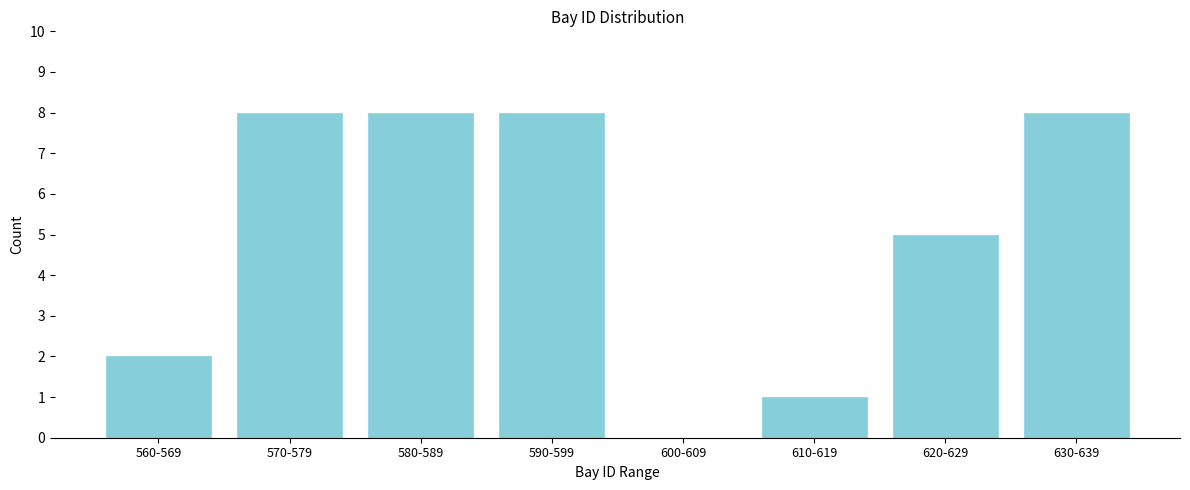

Reading left to right, extract all data points from this chart.

560-569=2	570-579=8	580-589=8	590-599=8	600-609=0	610-619=1	620-629=5	630-639=8